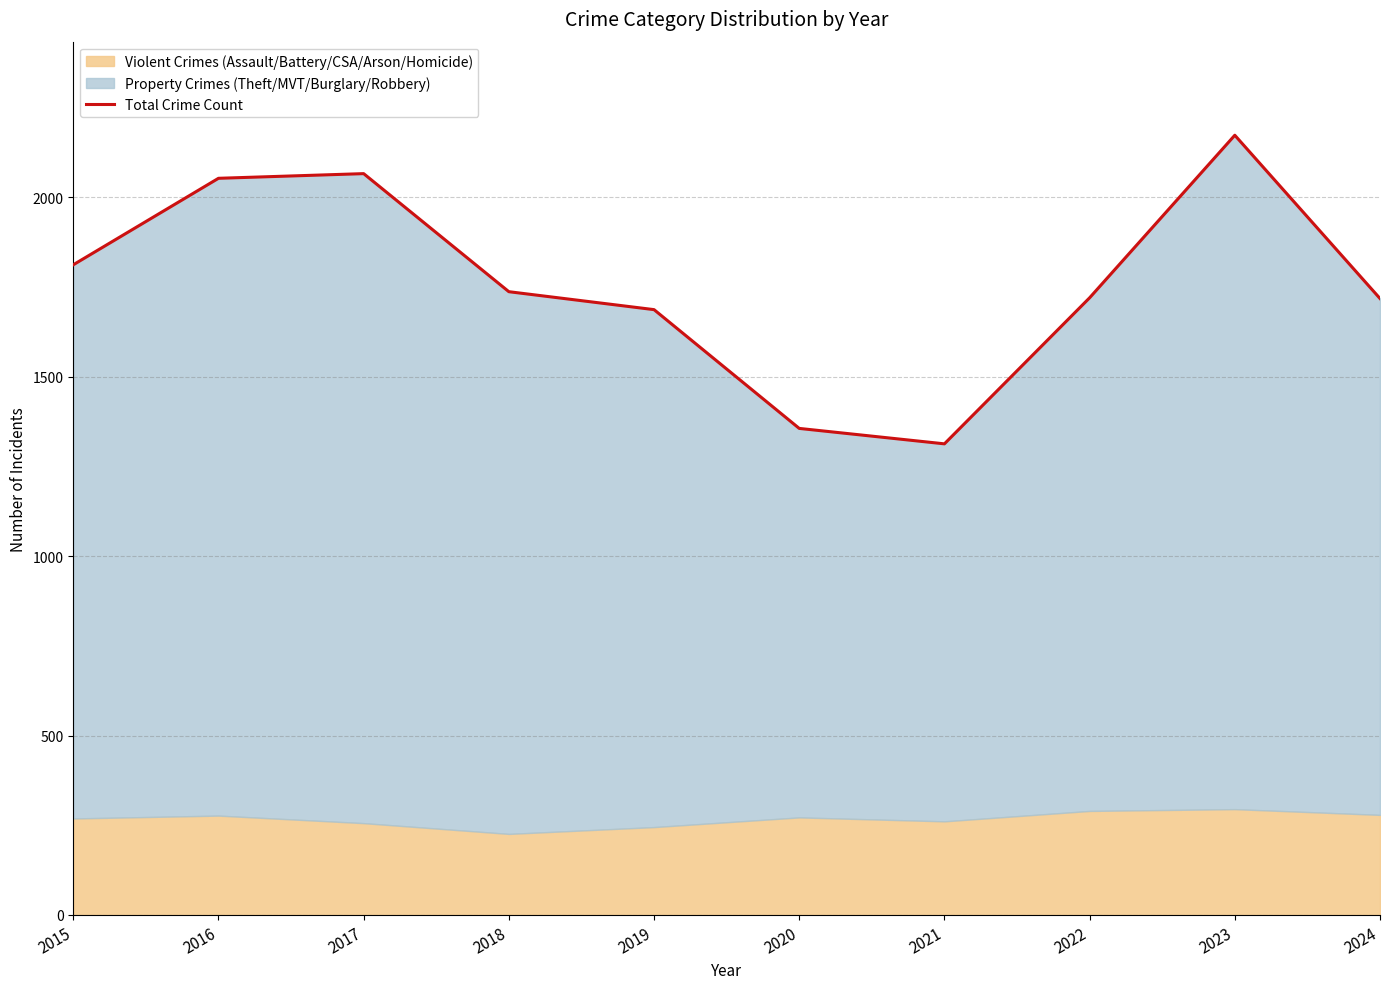

Approximately how many times larger is the value at 2020 compared to 2022?

0.8